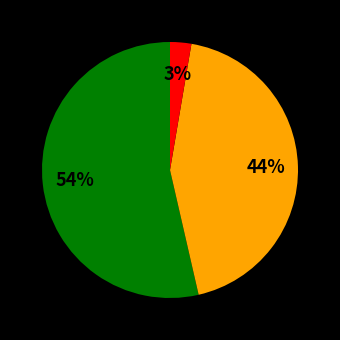

To the nearest percent, what is the average slice percentage?

33%